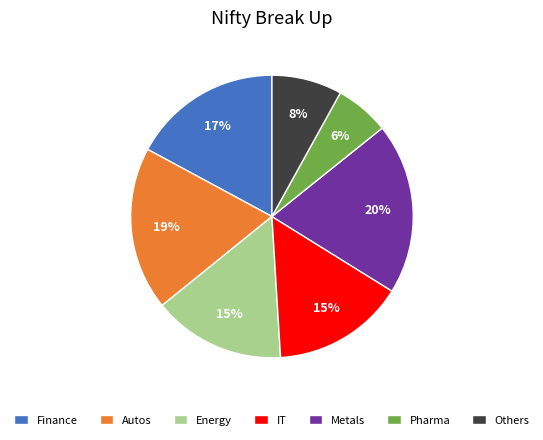

How many segments does this pie chart have?

7